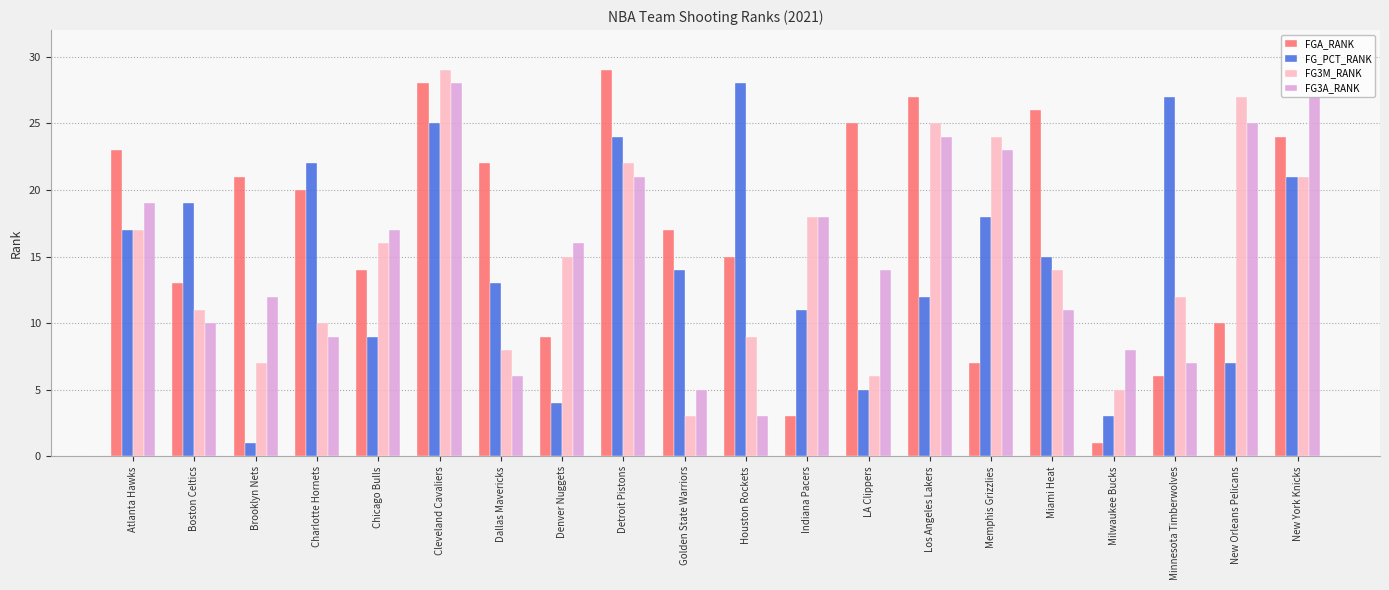

At Golden State Warriors, list the series in order from largest to smallest.

FGA_RANK, FG_PCT_RANK, FG3A_RANK, FG3M_RANK